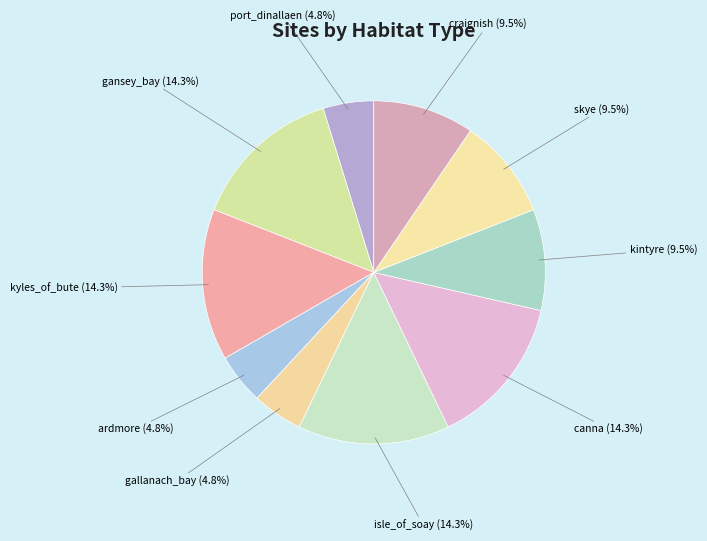

How many slices are in this pie chart?

10